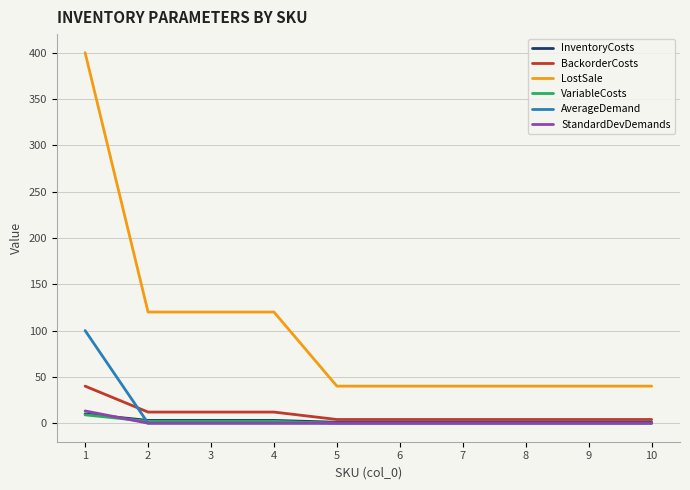

True or false: StandardDevDemands and BackorderCosts intersect in this chart.

False